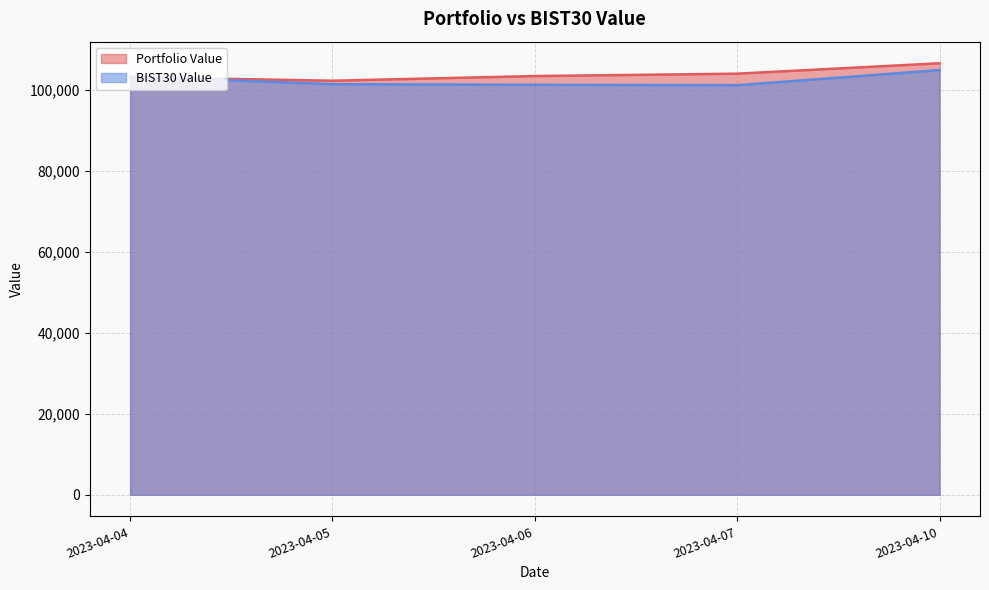

The value of Portfolio Value at 2023-04-10 is 55841.3. True or false?

False